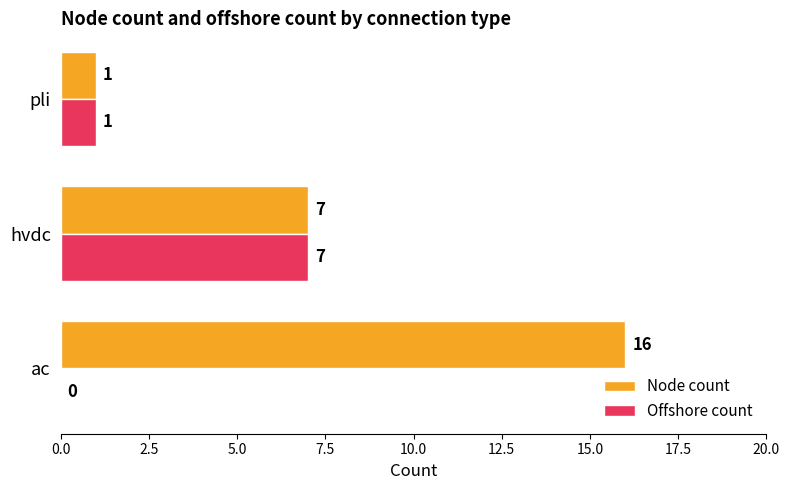

What is the average value of the Offshore count series?

3